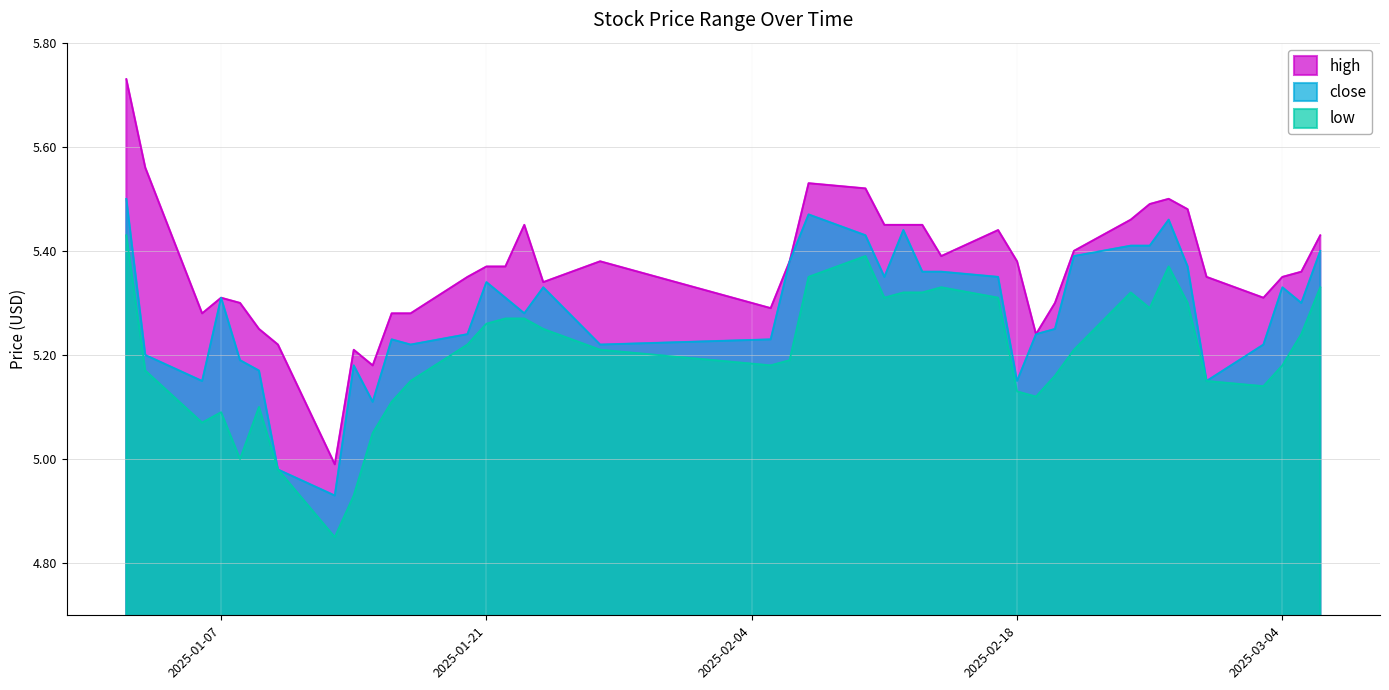

What is the difference between the low values at 2025-02-11 and 2025-01-13?

0.5